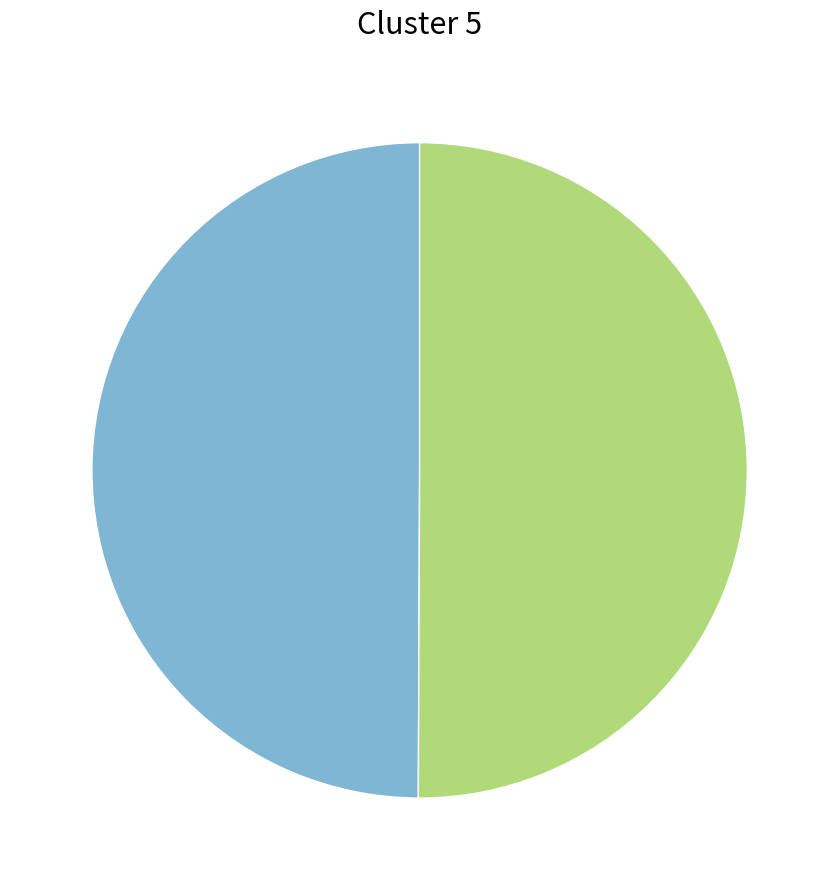

Count the number of slices in the pie.

2